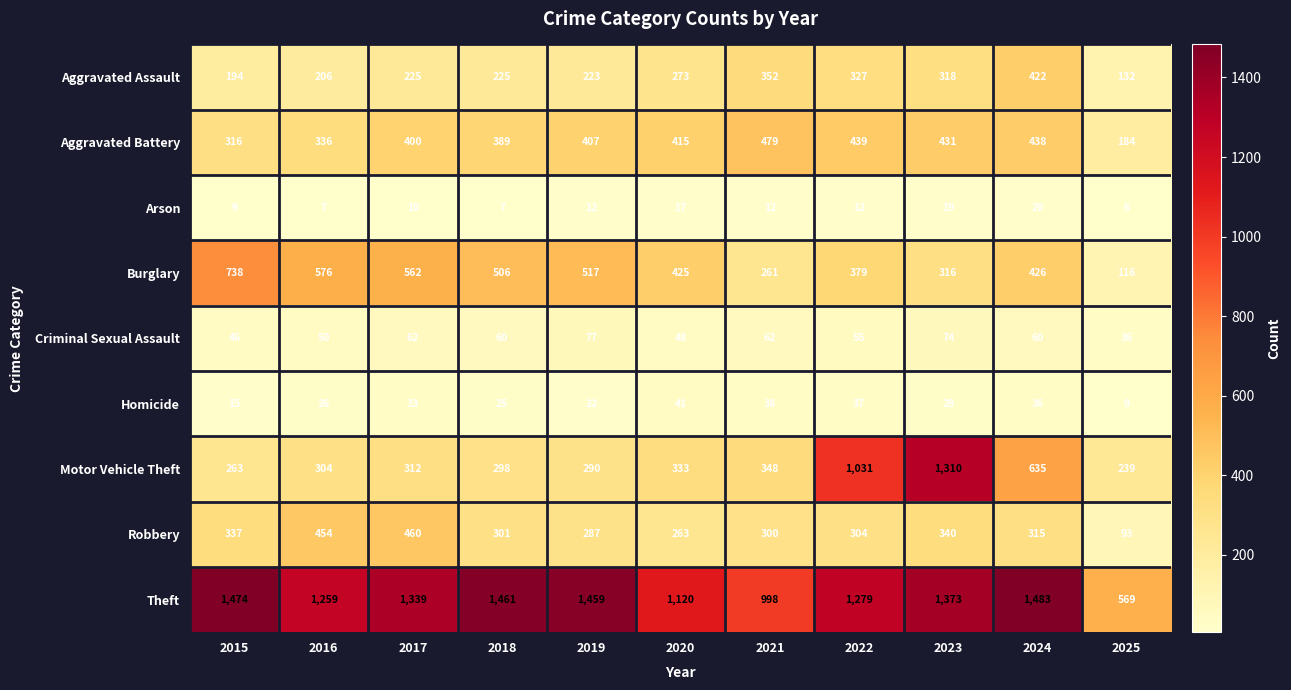

At which category is the sum across all series the highest?

2023